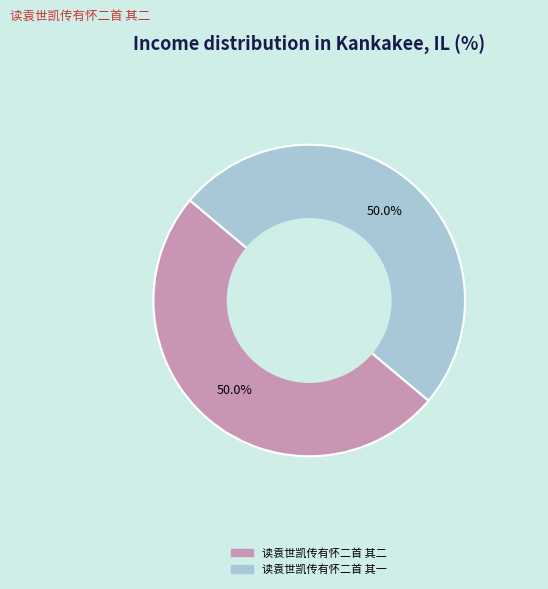

What is the ratio of the value at 读袁世凯传有怀二首 其一 to the value at 读袁世凯传有怀二首 其二?

1.0